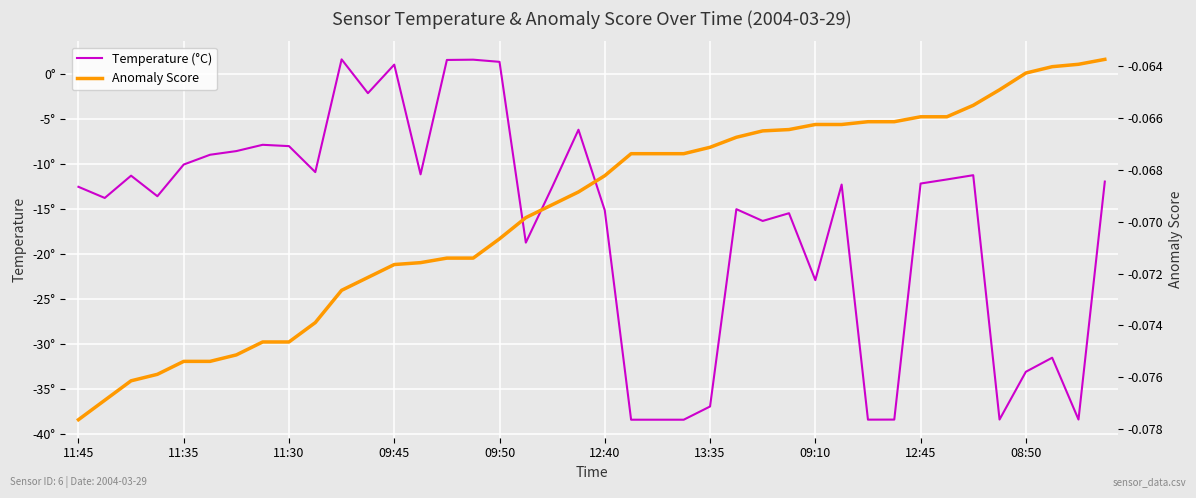

What is the label of the 4th point from the left?

09:45